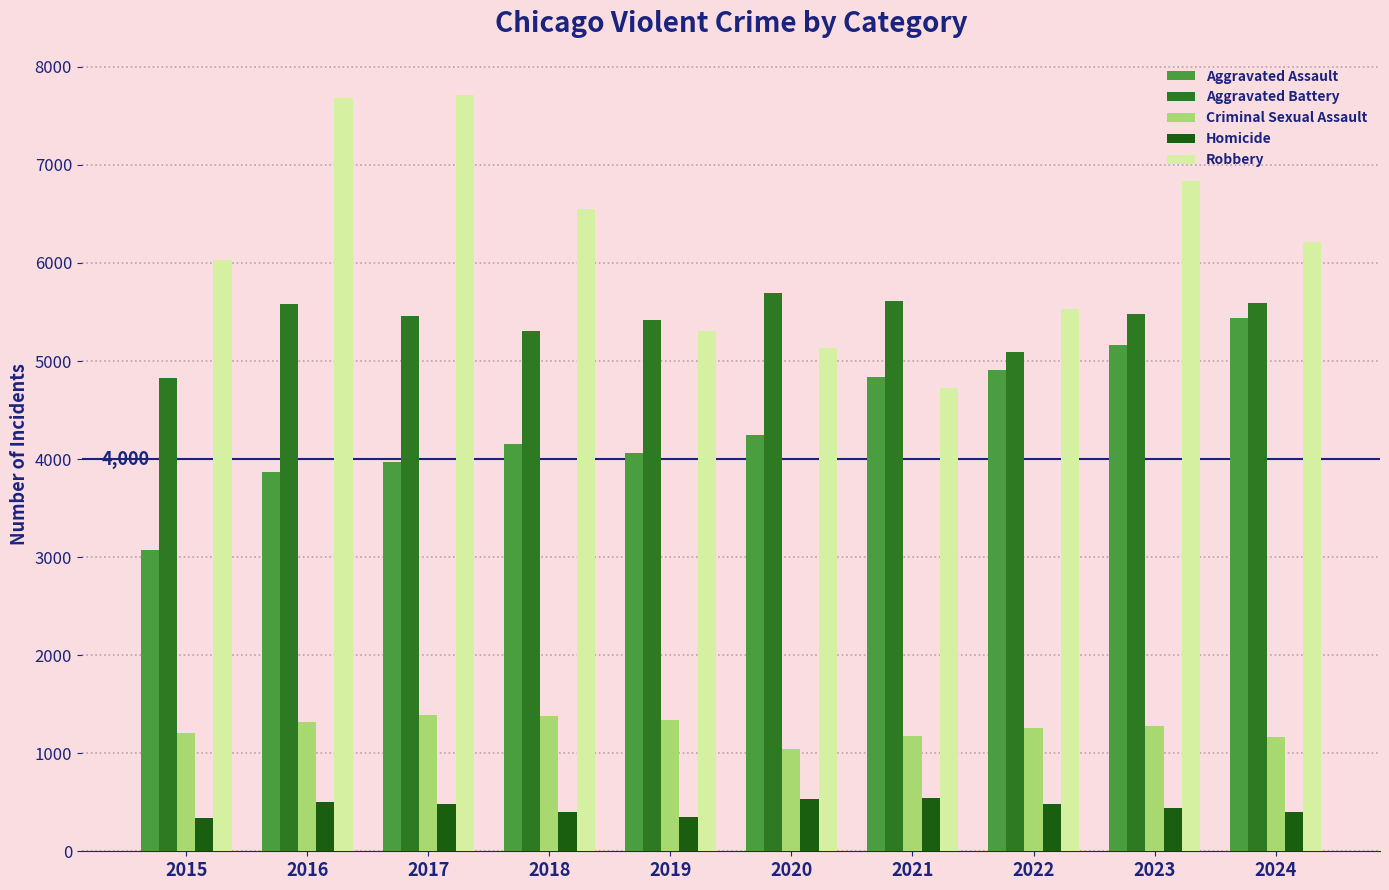

What is the smallest value displayed?

342